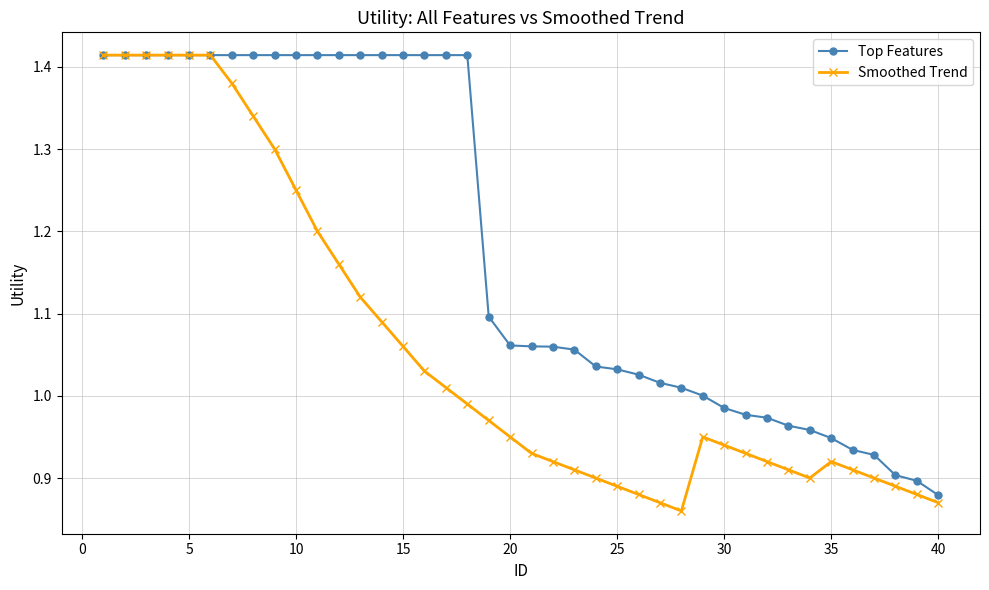

Which series has the largest total across all categories?

Top Features